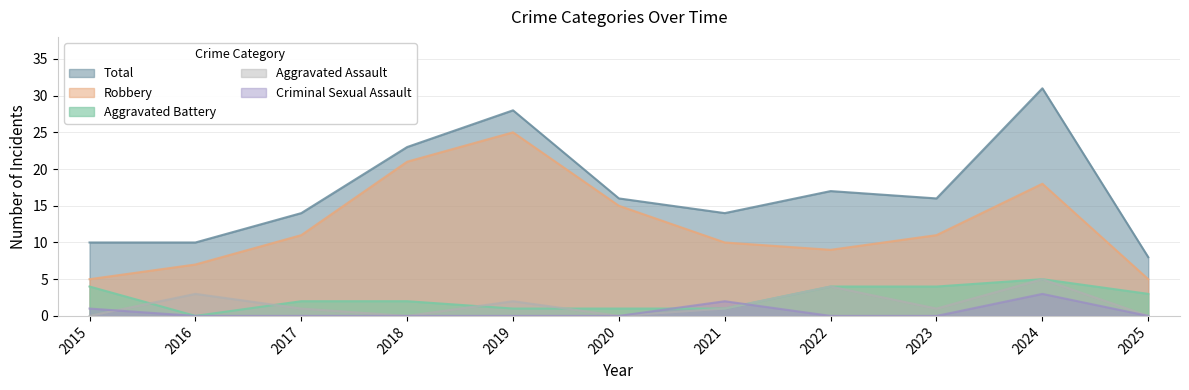

What is the difference between the Total values at 2022 and 2021?

3